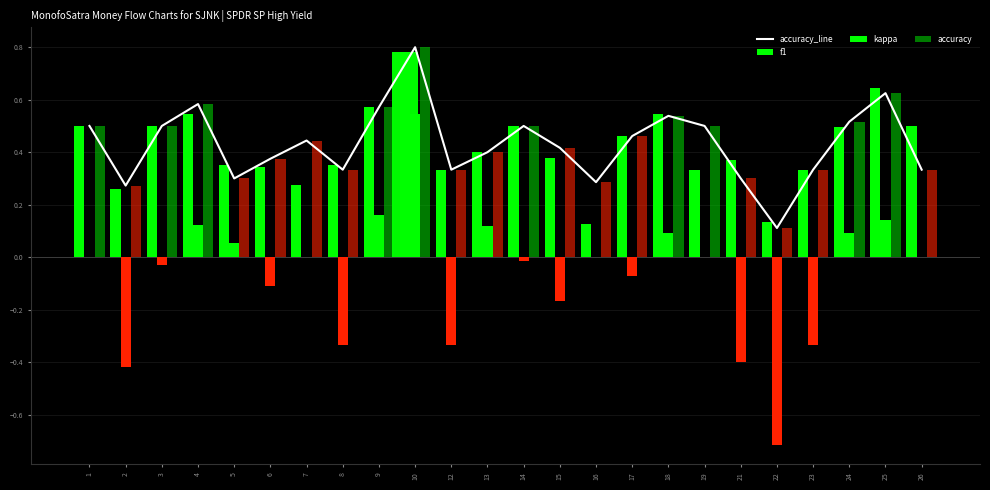

Which has a higher value, 2 or 21?

21